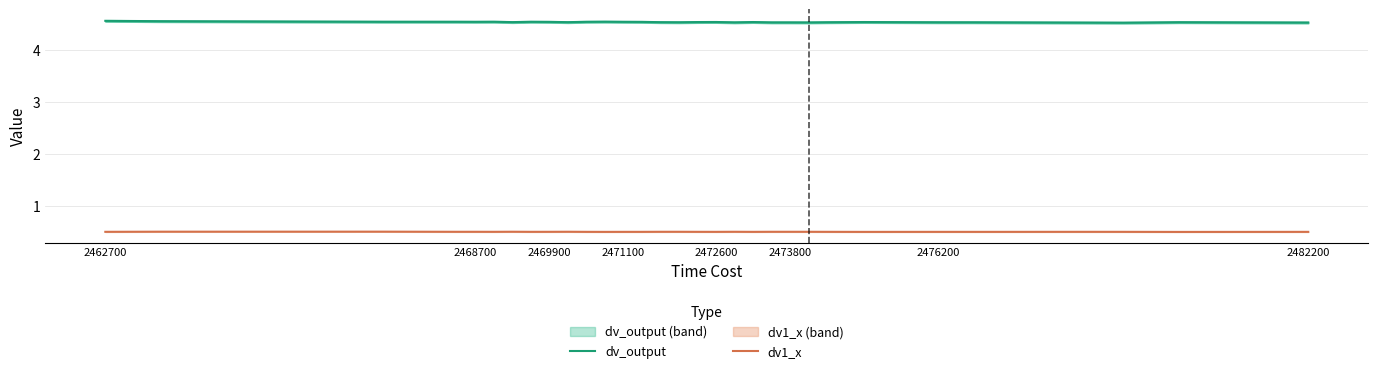

What are all the series names shown in the legend?

dv_output, dv1_x